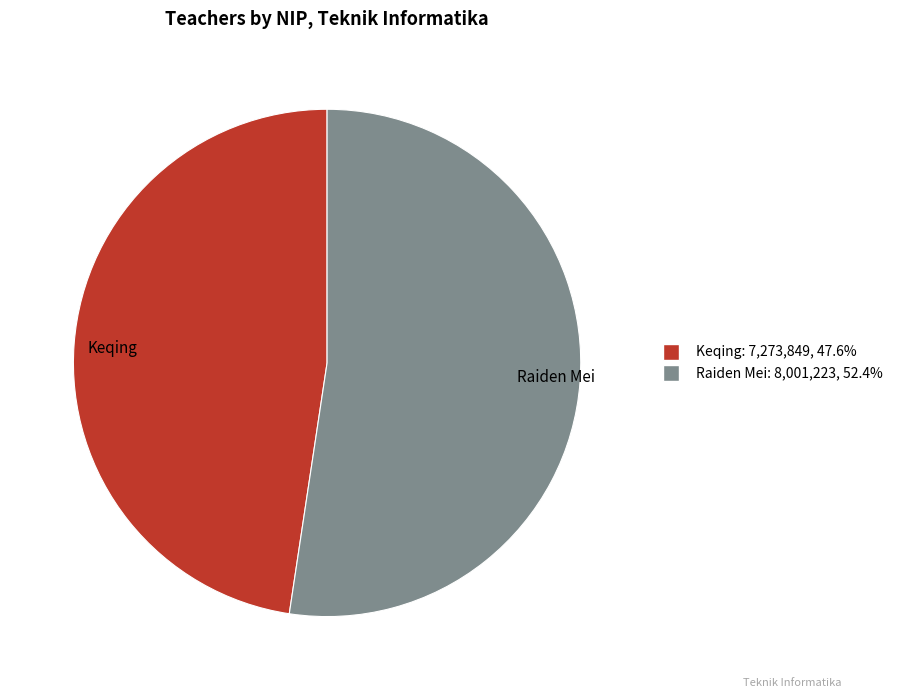

Combined, do Keqing and Raiden Mei account for over 50%?

Yes